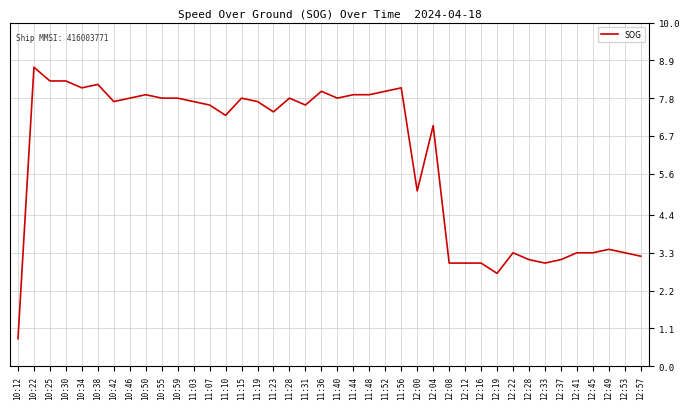

Between 12:57 and 10:42, which is larger?

10:42